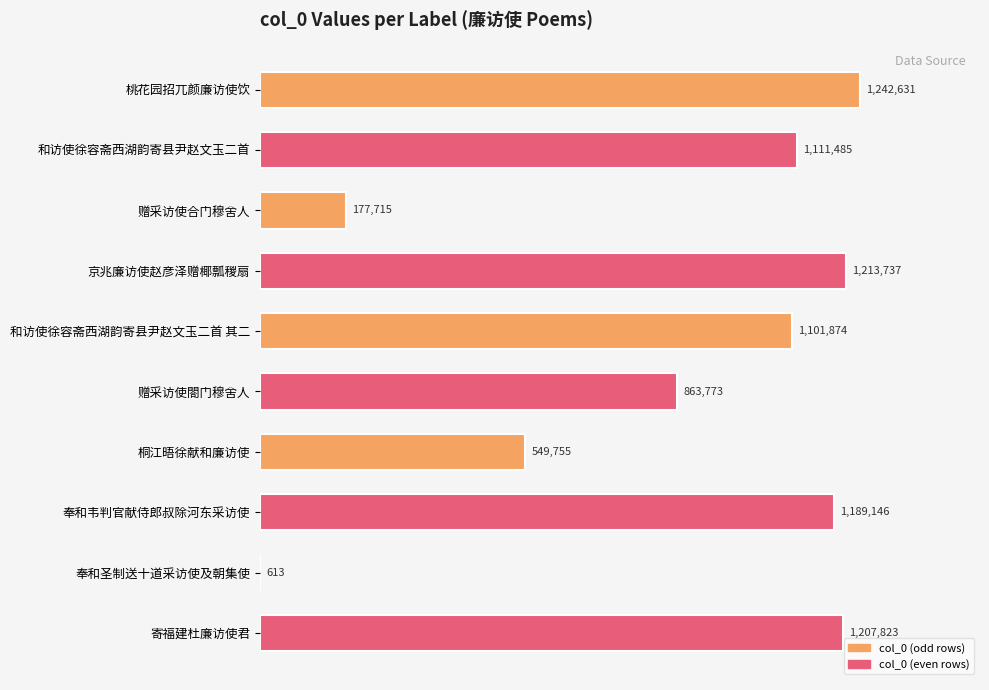

Does the chart contain stacked bars?

No